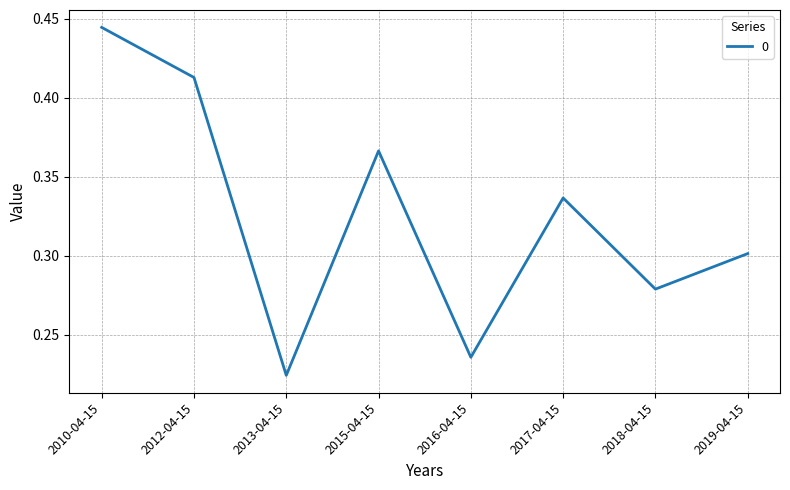

Where is the first local minimum?

2013-04-15